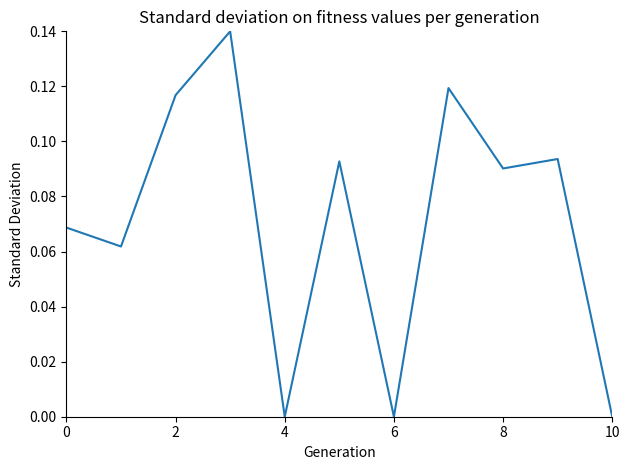

How many lines are shown in the chart?

1